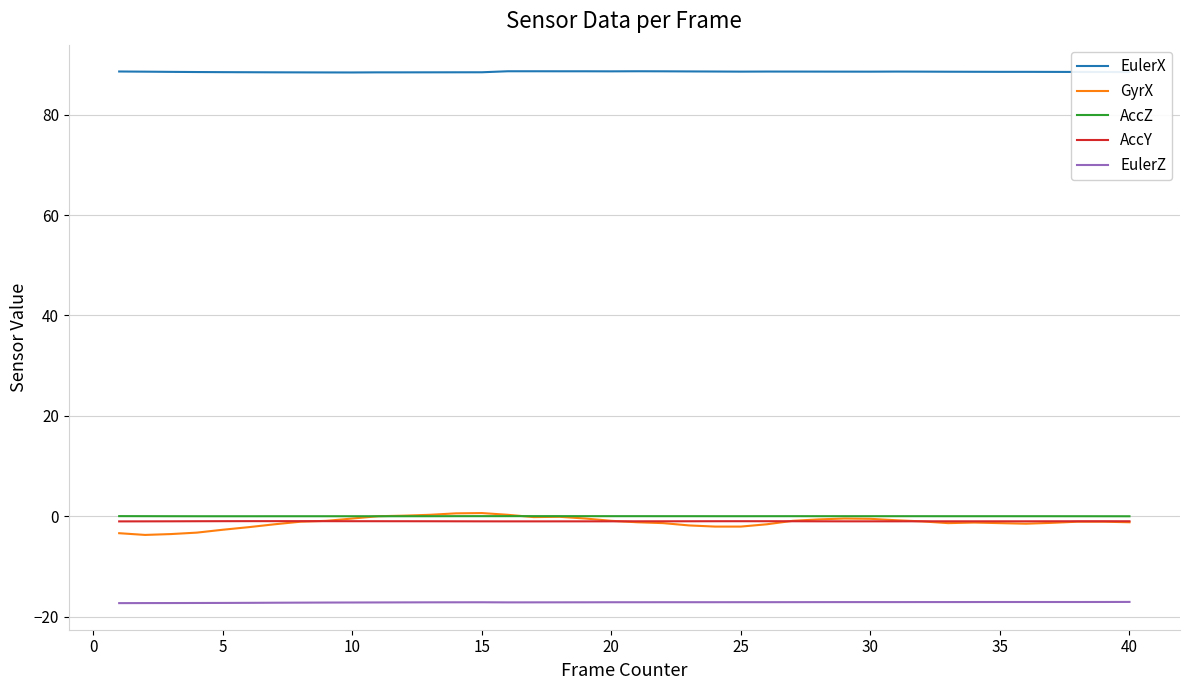

True or false: EulerX and AccY intersect in this chart.

False